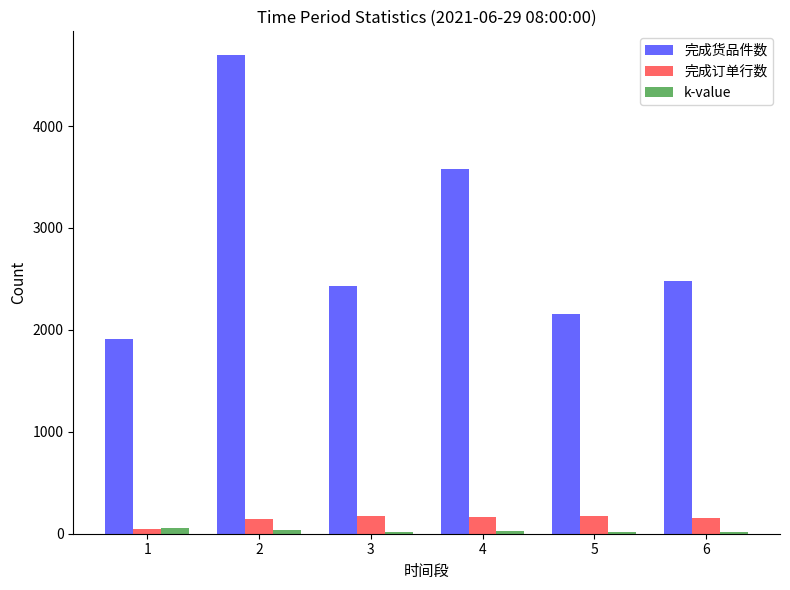

Which series has the largest total across all categories?

完成货品件数